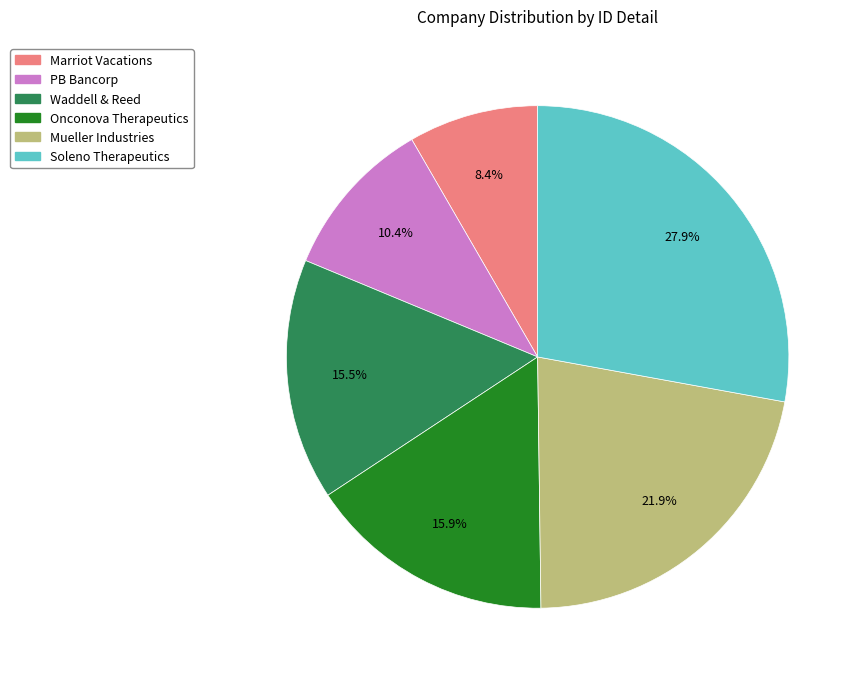

How many segments does this pie chart have?

6